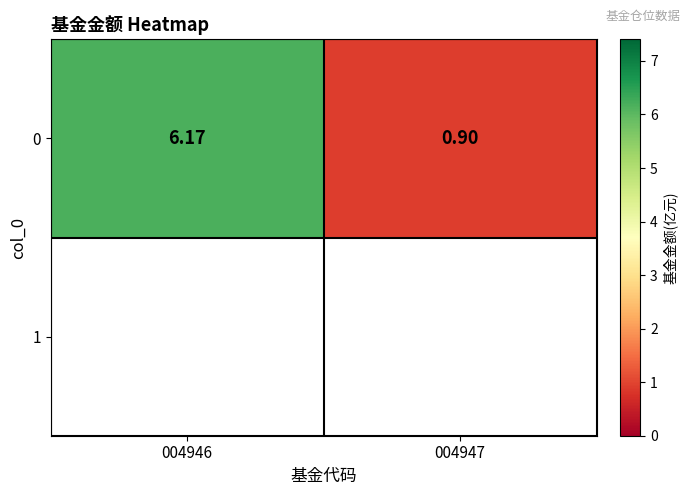

Reading left to right, transcribe all the data shown in this chart.

004946=6.2	004947=0.9